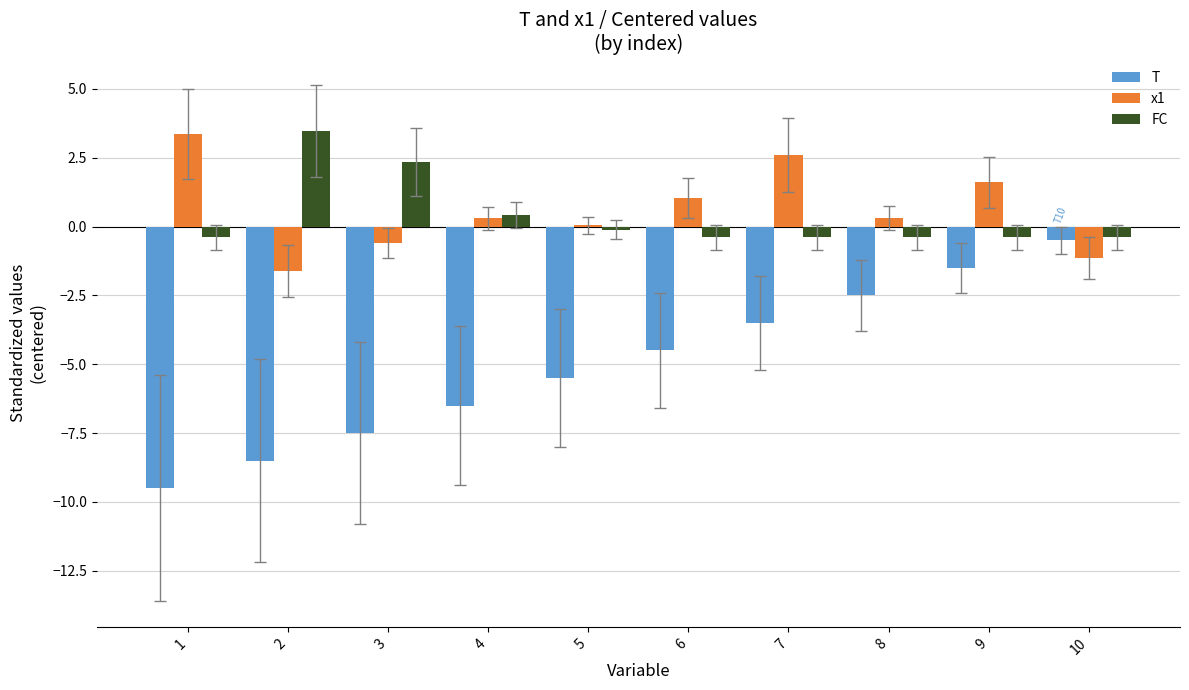

What is the average value of the x1 series?

0.6